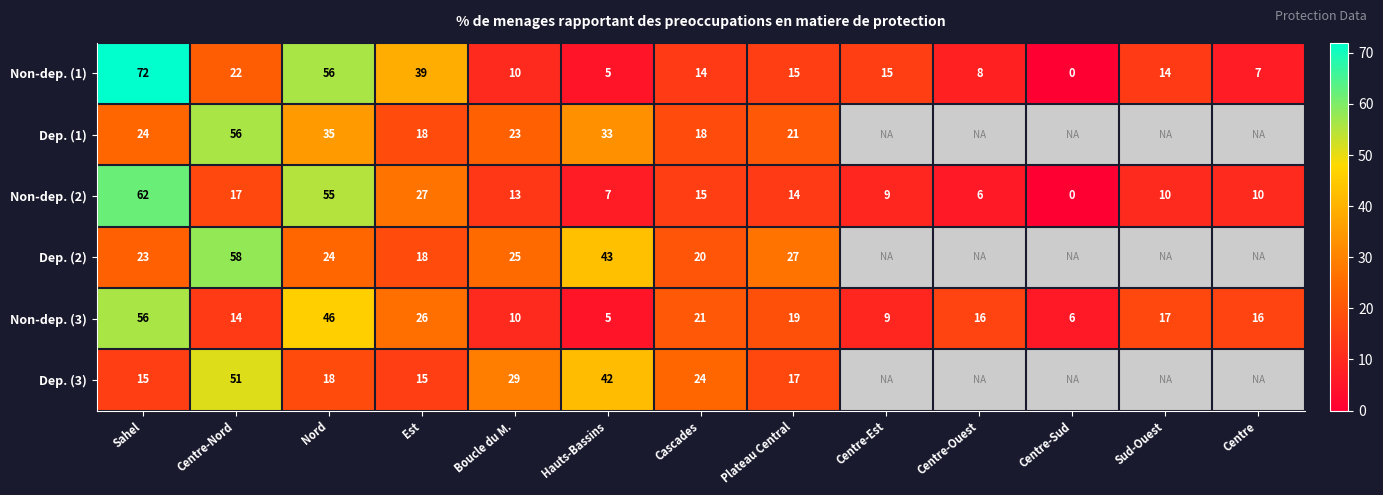

Is it true that Dep. (3) equals 51 at Centre-Nord?

True